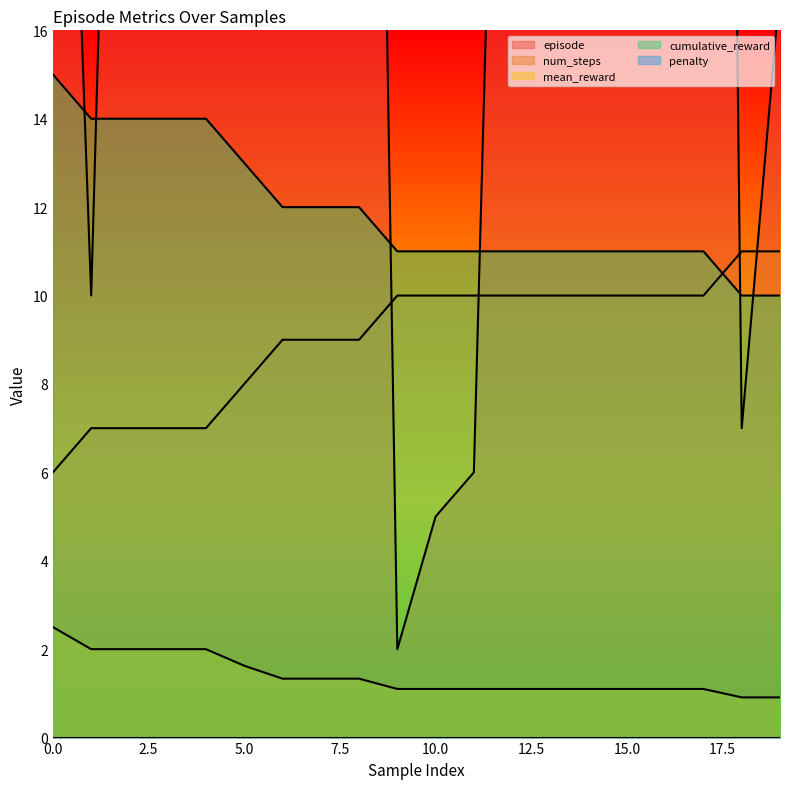

At 19, list the series in order from smallest to largest.

mean_reward, cumulative_reward, num_steps, episode